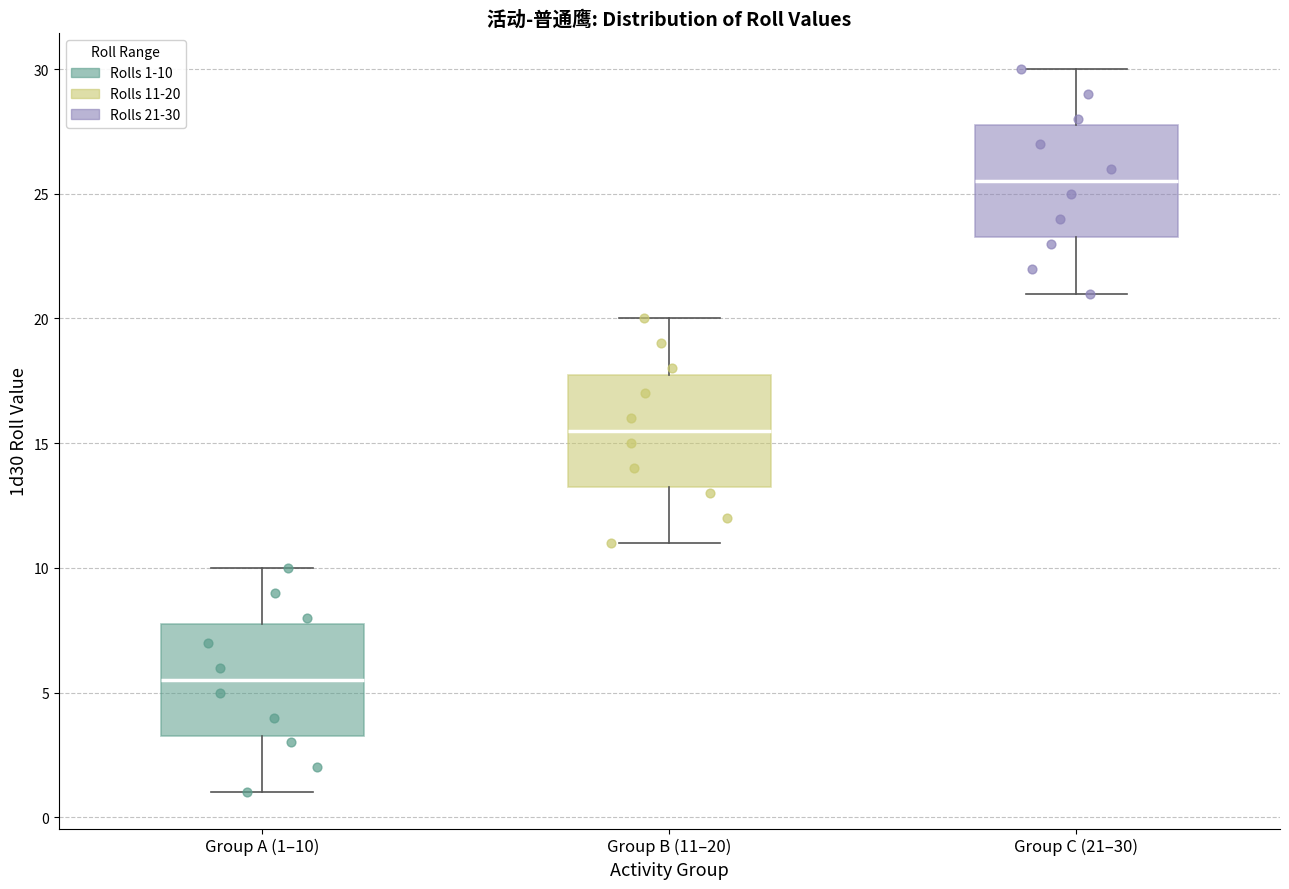

Where does the upper whisker of the box for Group A (1–10) end on the y-axis? The values are not printed on the chart, so give them approximately, as read against the axis.

10.0